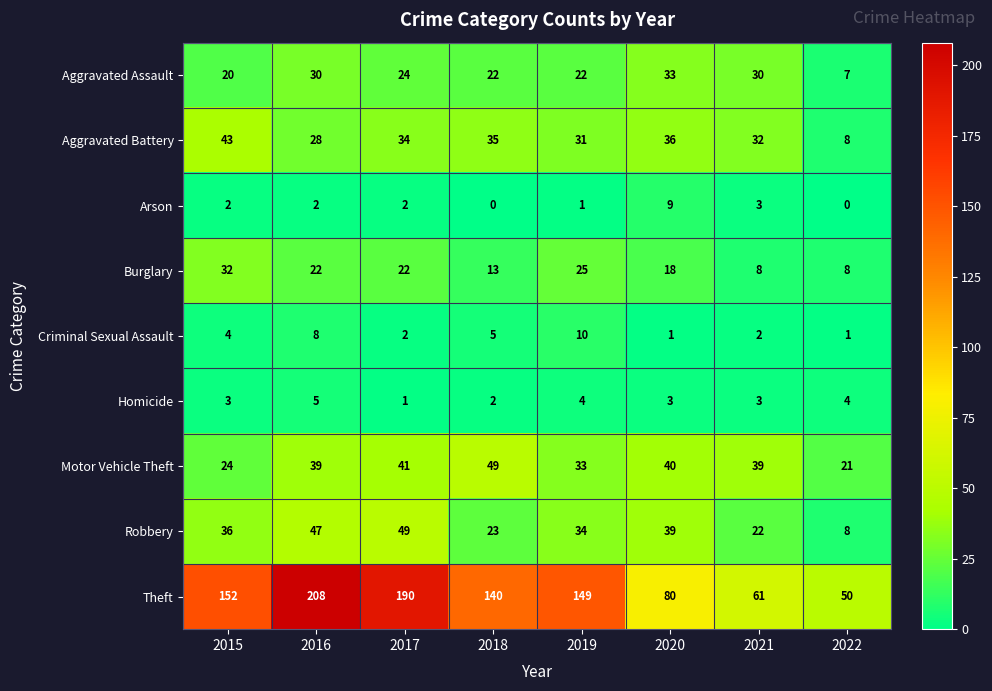

Is it true that Motor Vehicle Theft equals 21 at 2019?

False